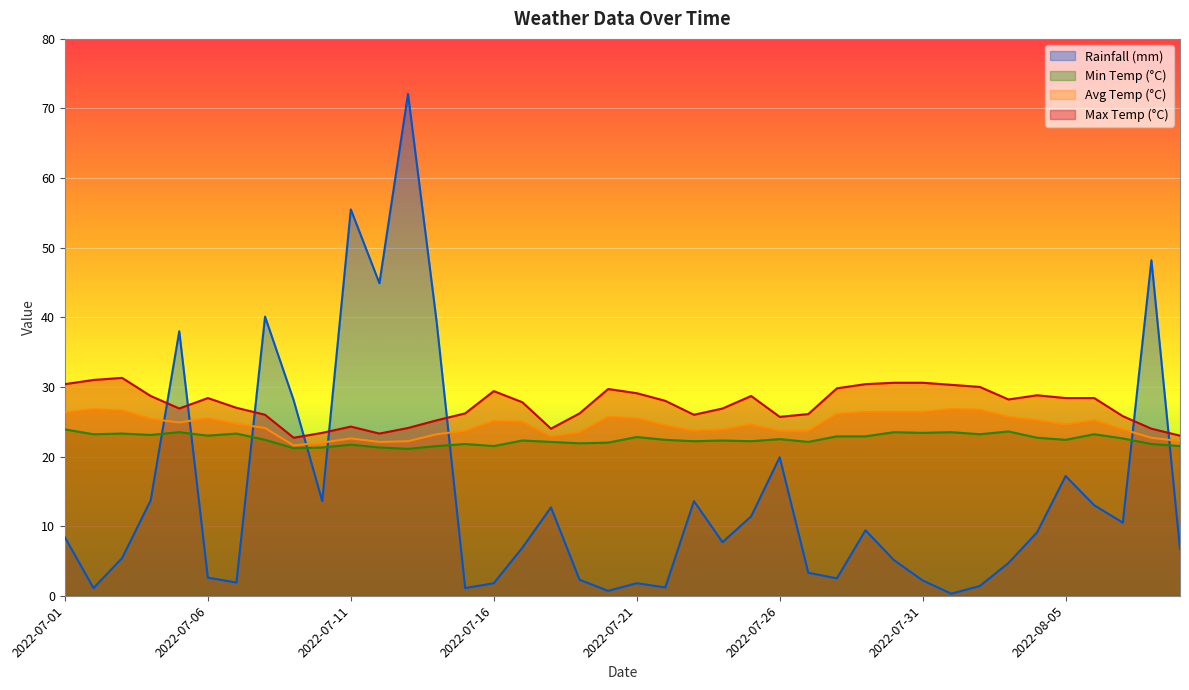

Is the value of max_temp_c at 2022-07-17 greater than the value of avg_temp_c at 2022-07-03?

Yes